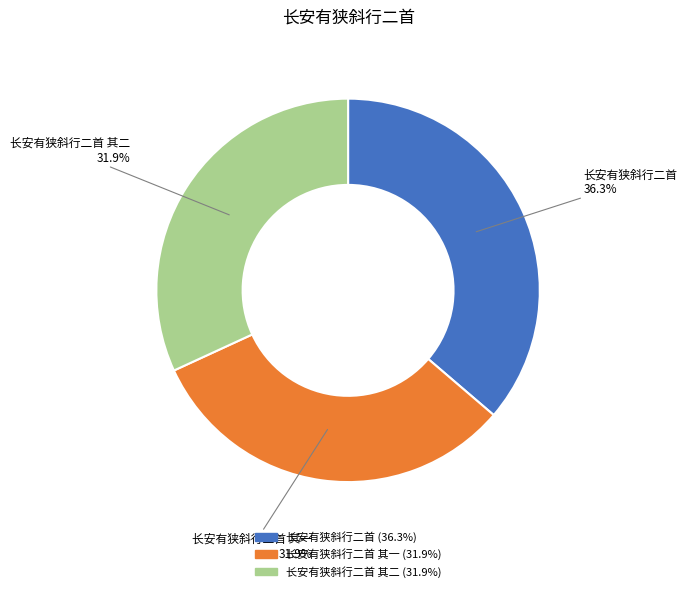

Is there a majority slice in this chart?

No